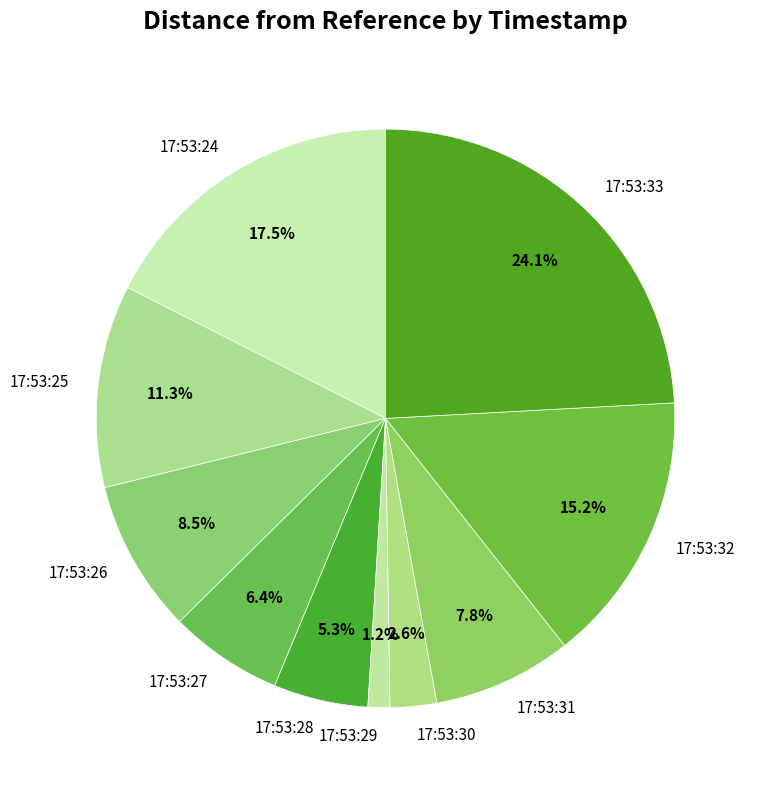

Which category has the smallest portion of the pie?

17:53:29